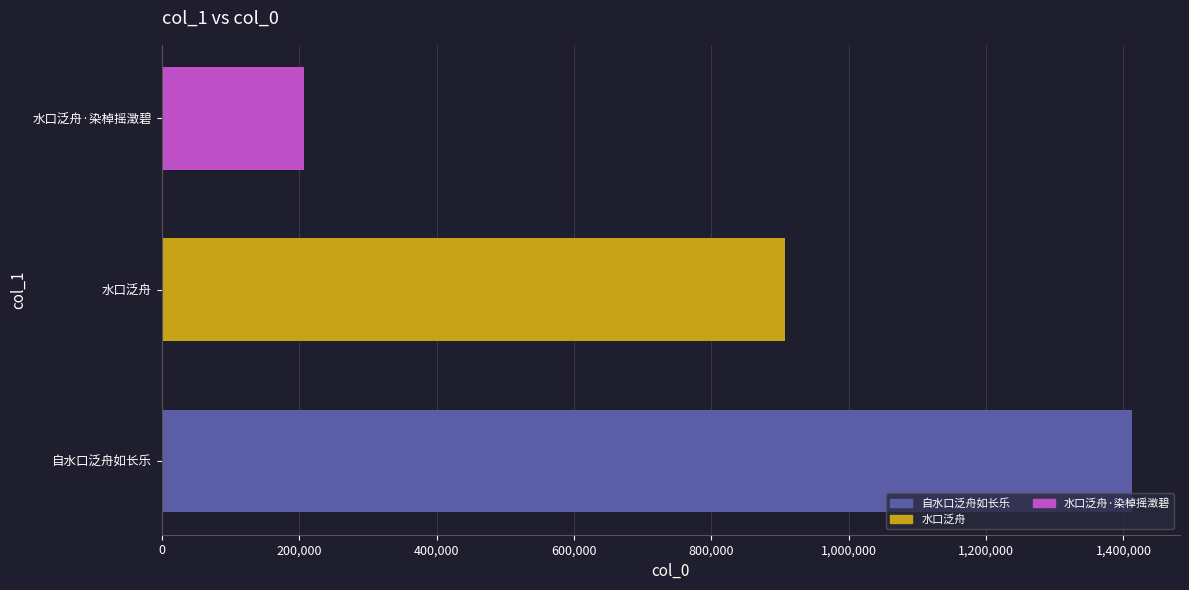

How many values exceed 907750?

1